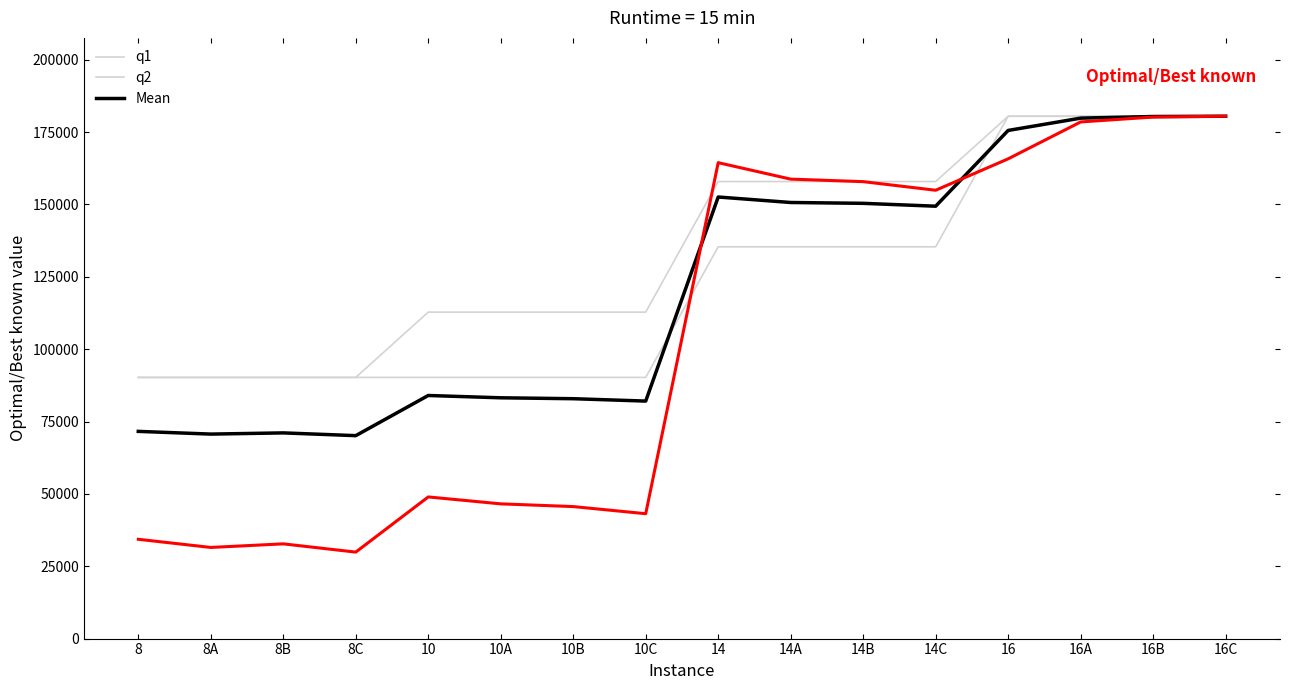

How many distinct data groups are displayed?

4